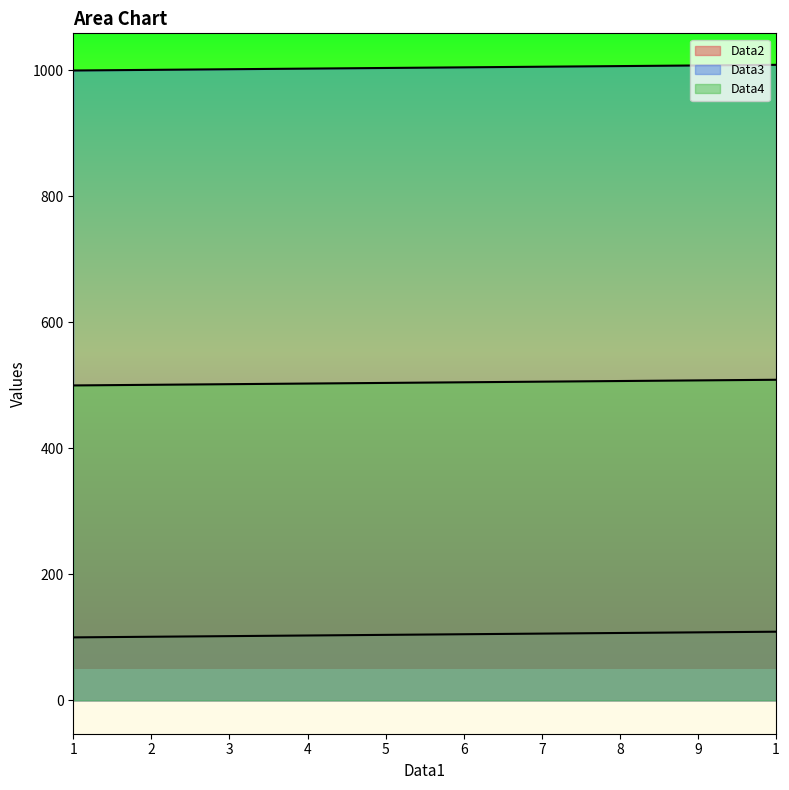

What is the label of the 3rd point from the right?

8